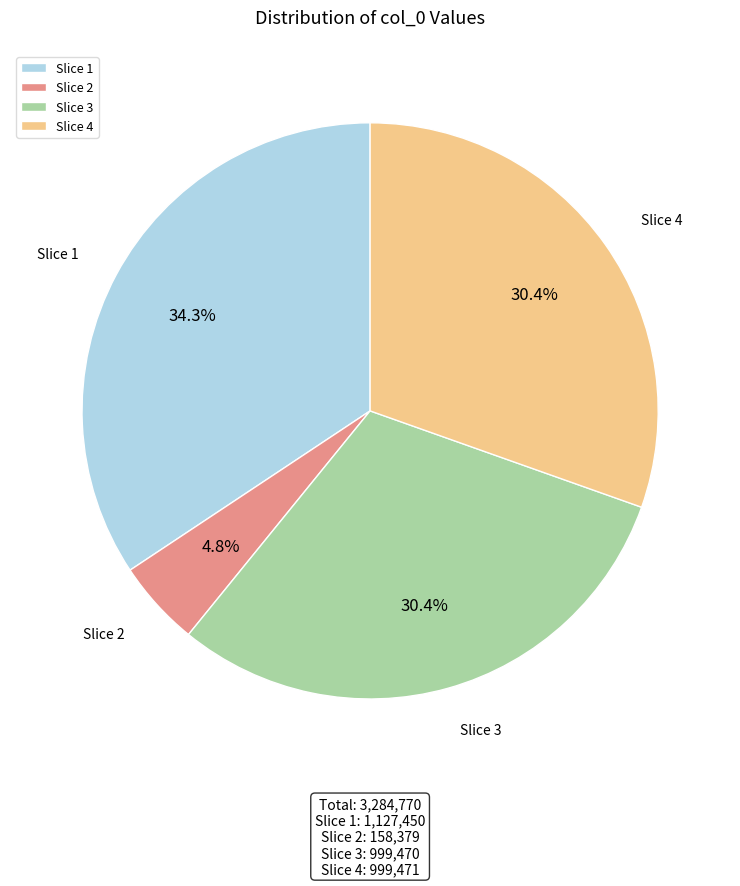

Approximately how many times larger is the value at Slice 3 compared to Slice 4?

1.0